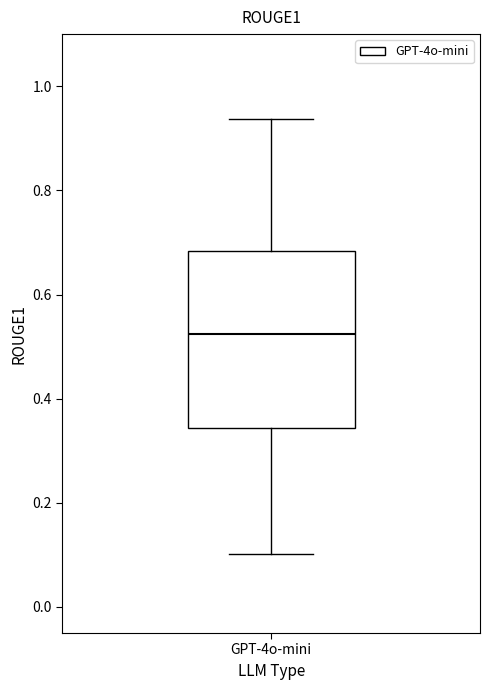

Where does the median line of the box for GPT-4o-mini sit on the y-axis? The values are not printed on the chart, so give them approximately, as read against the axis.

0.52